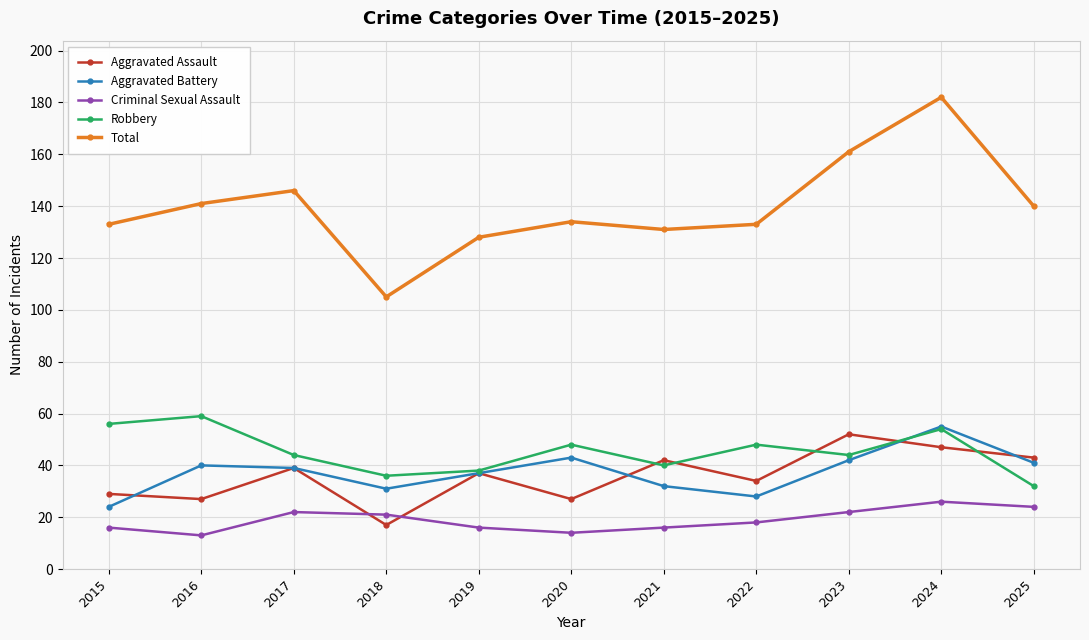

What are all the series names shown in the legend?

Aggravated Assault, Aggravated Battery, Criminal Sexual Assault, Robbery, Total